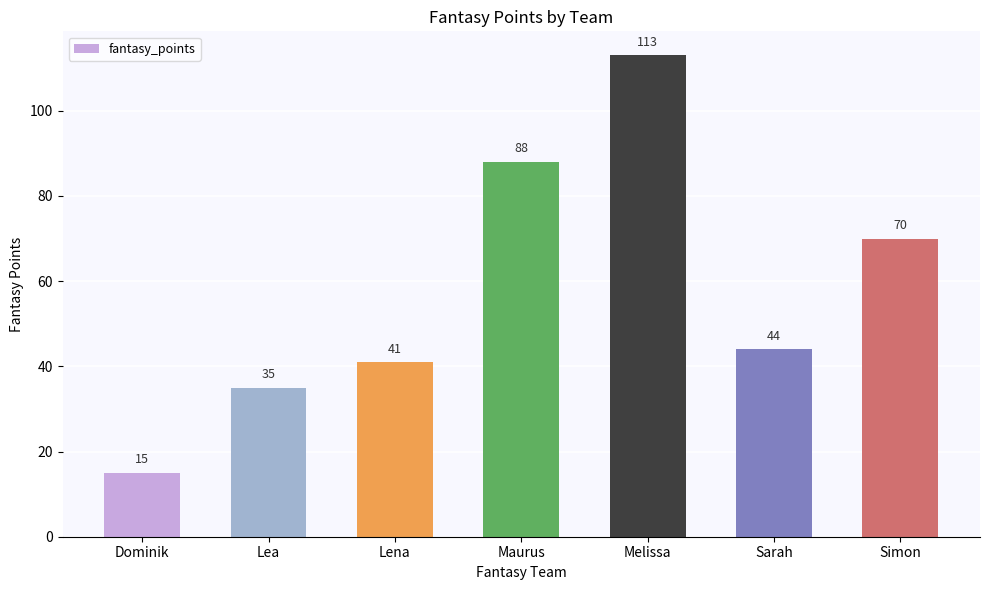

At which category does the chart reach its peak across all series?

Melissa